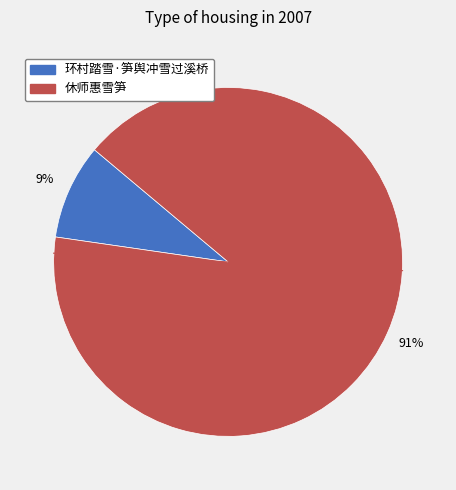

To the nearest percent, what is the average slice percentage?

50%